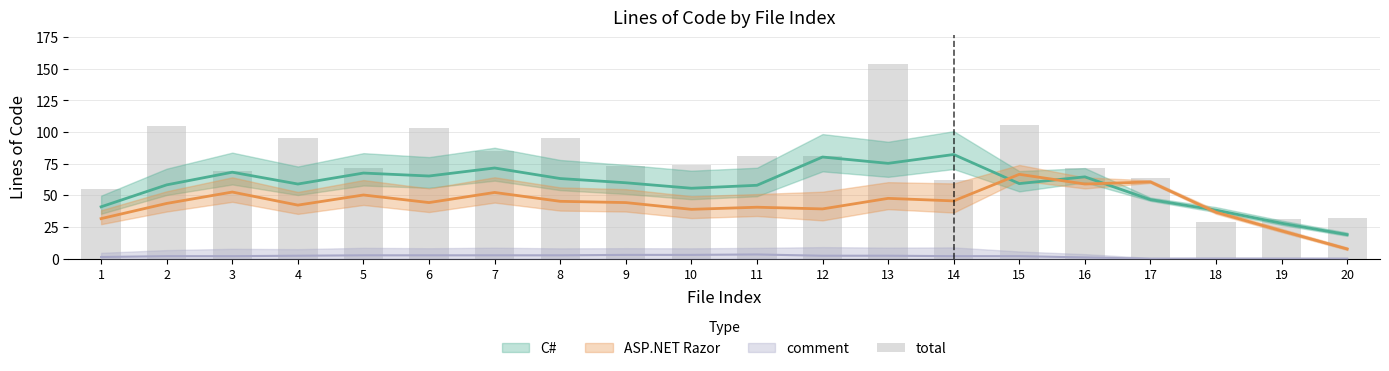

Are the bars horizontal?

No